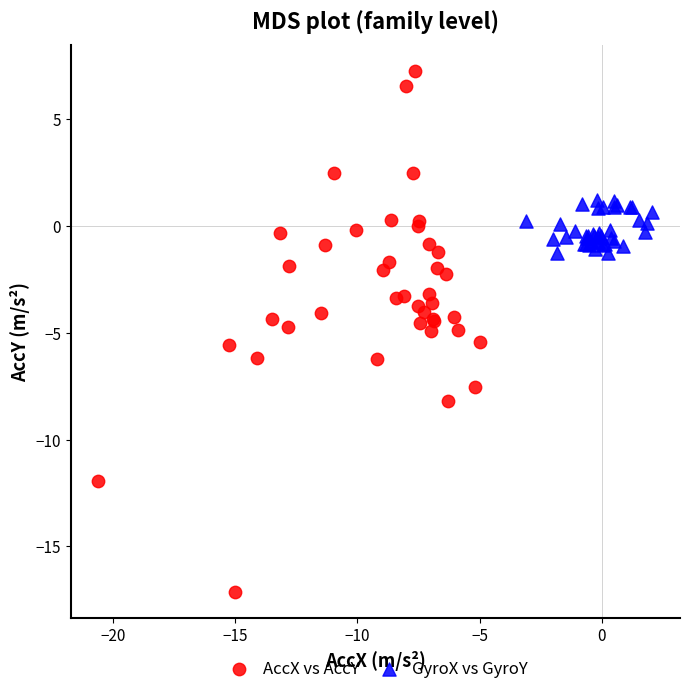

What are all the series names shown in the legend?

AccX vs AccY, GyroX vs GyroY